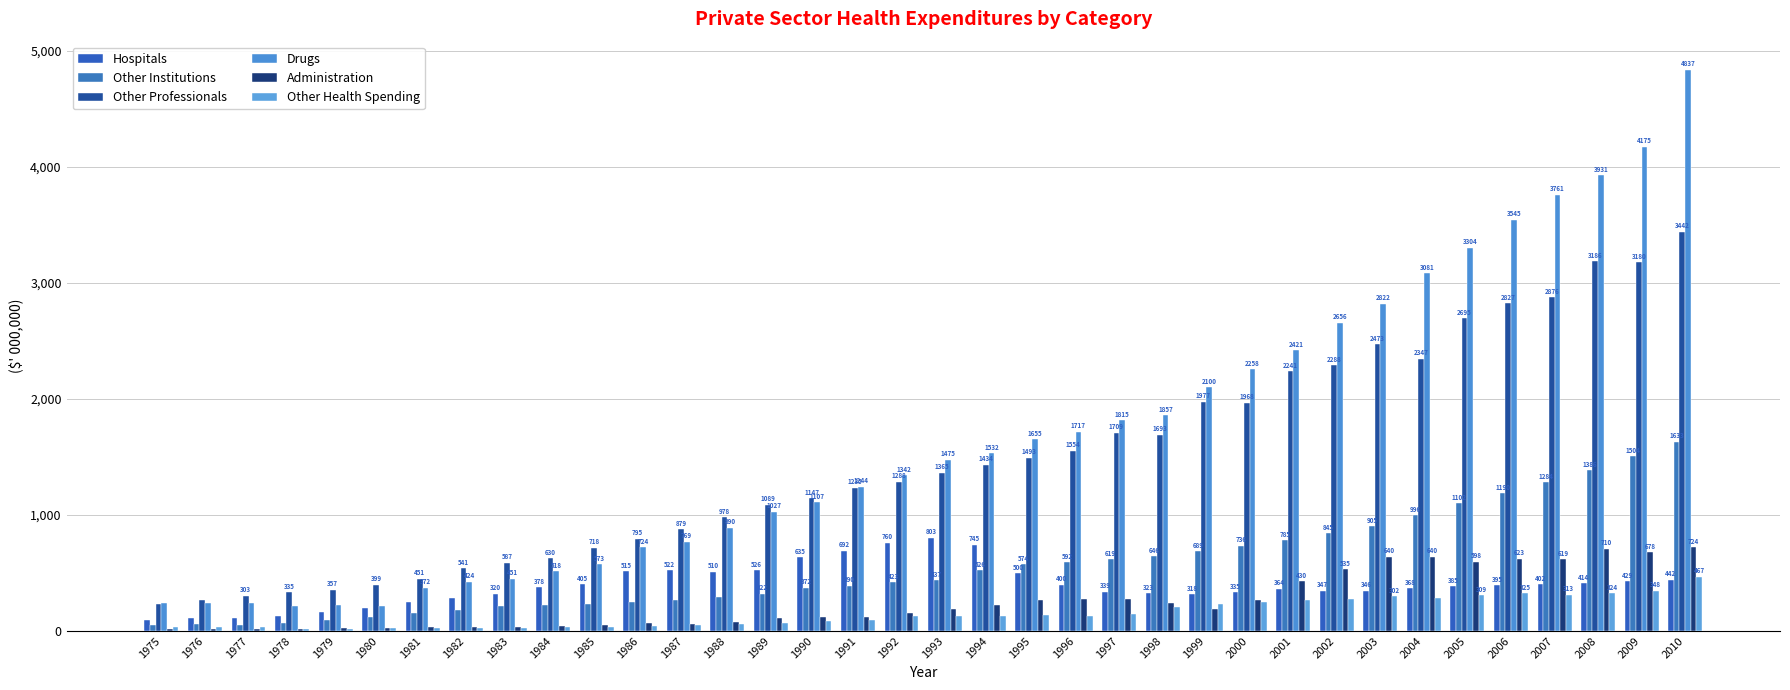

The Administration series shows 63.1 at 1997. True or false?

False